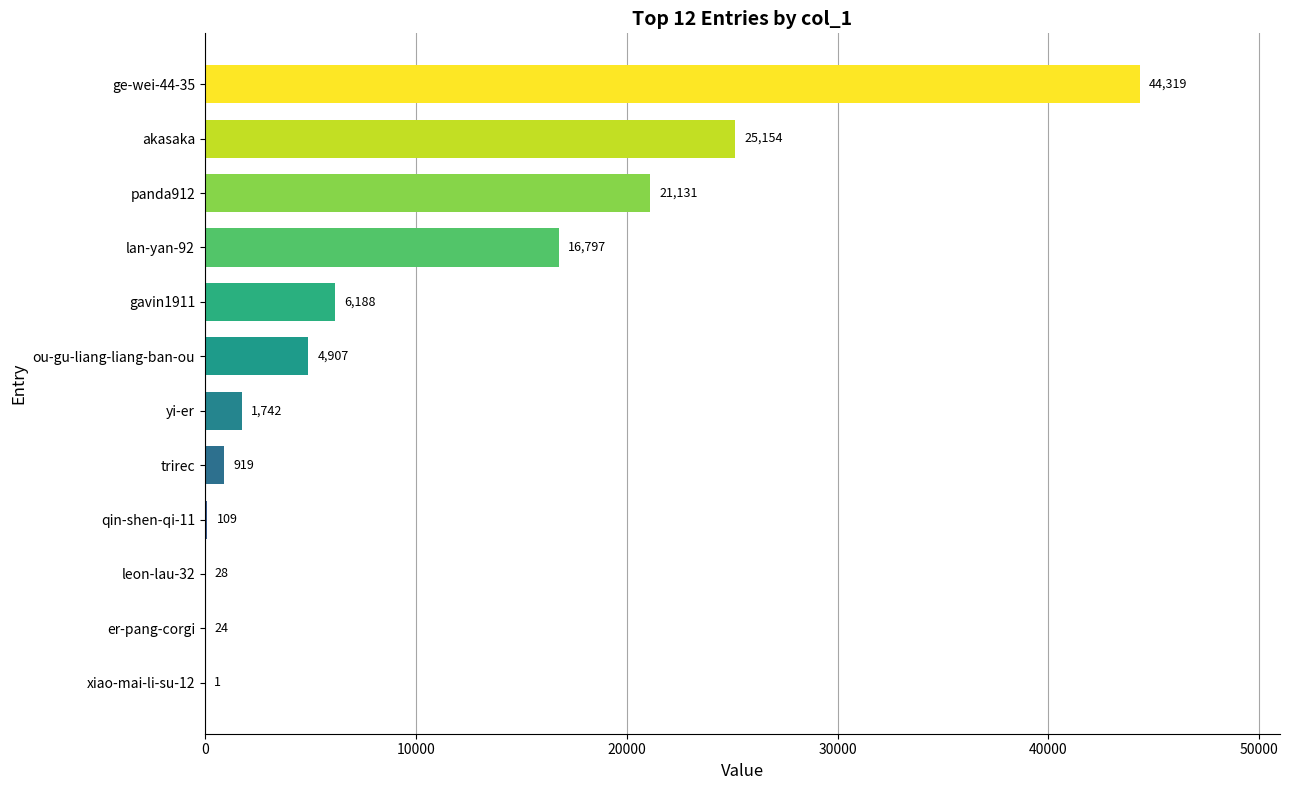

Reading bottom to top, extract all data points from this chart.

xiao-mai-li-su-12=1	er-pang-corgi=24	leon-lau-32=28	qin-shen-qi-11=109	trirec=919	yi-er=1742	ou-gu-liang-liang-ban-ou=4907	gavin1911=6188	lan-yan-92=16797	panda912=21131	akasaka=25154	ge-wei-44-35=44319